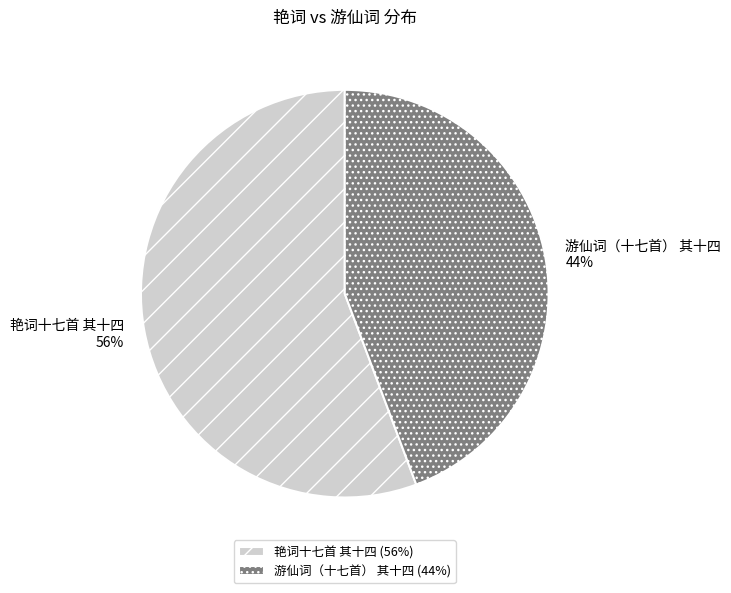

Rank the categories by value from lowest to highest.

游仙词（十七首） 其十四, 艳词十七首 其十四